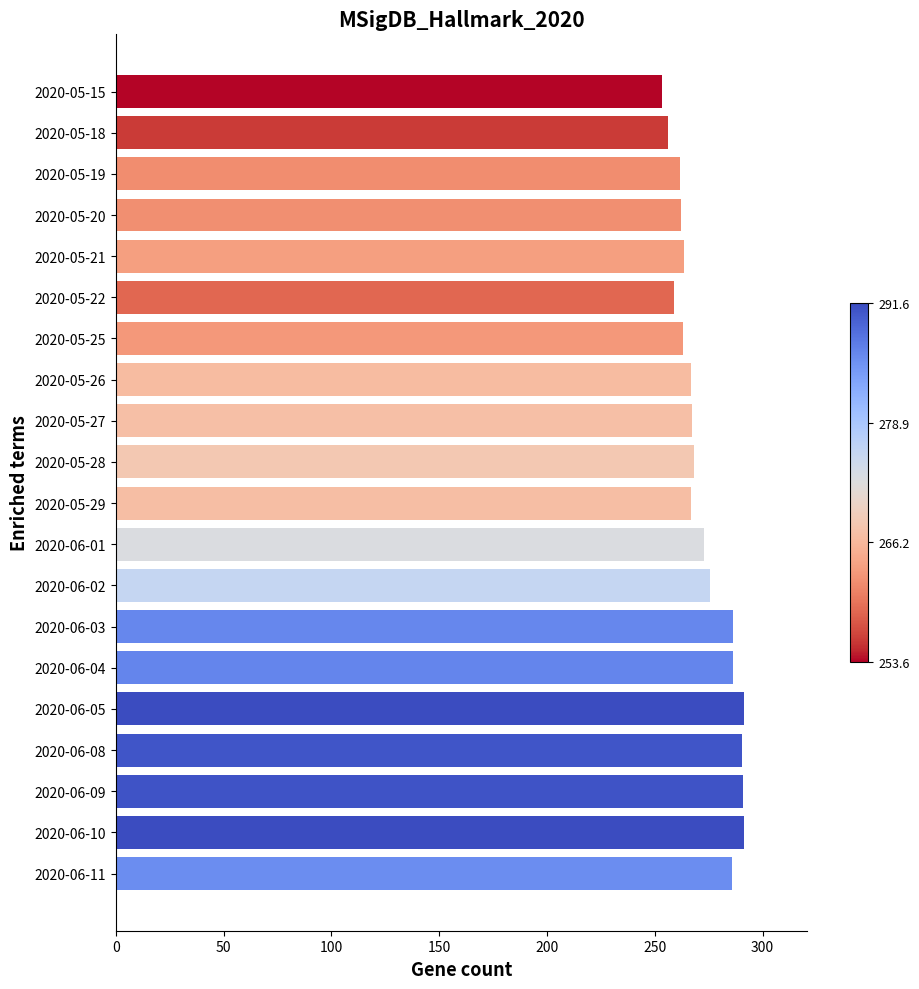

What is the average value?

273.0